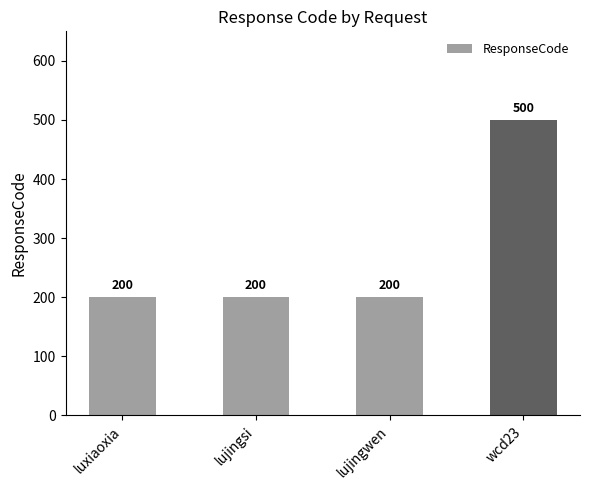

Are the bars horizontal?

No